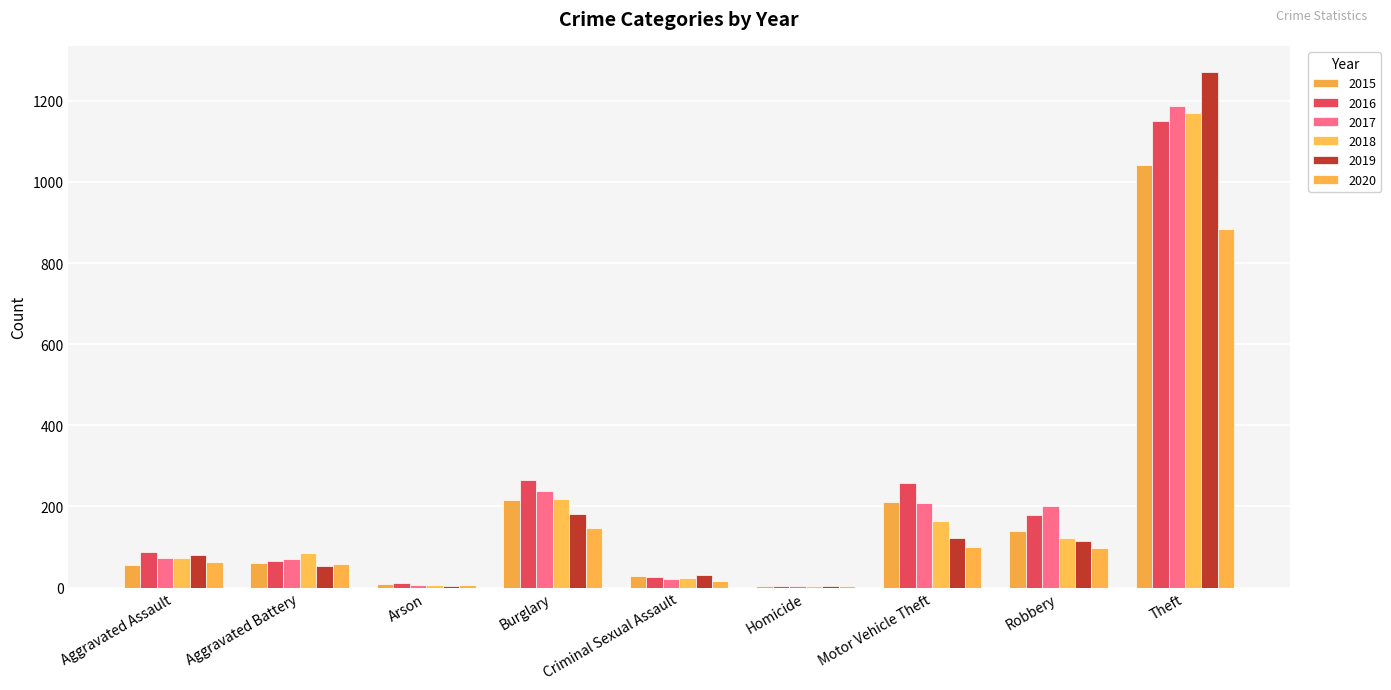

Which has a higher value, Motor Vehicle Theft or Homicide?

Motor Vehicle Theft